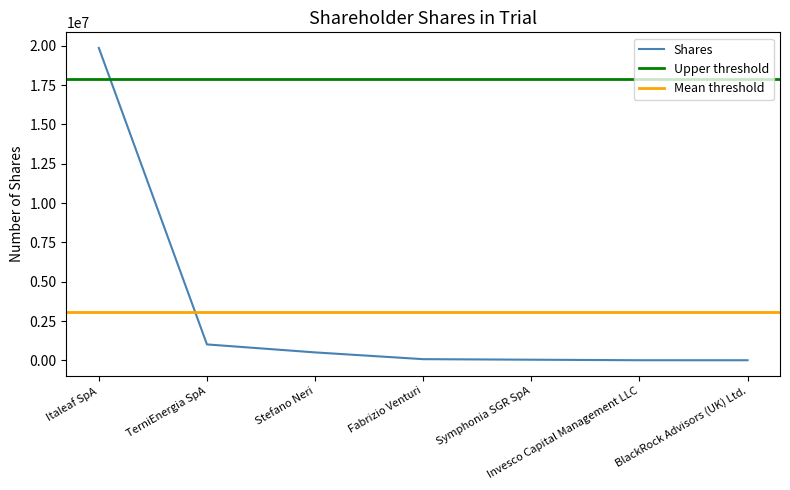

What is the average value?

3073006